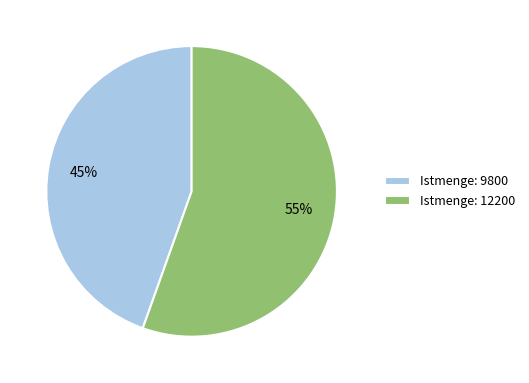

Do Istmenge: 9800 and Istmenge: 12200 together represent more than half of the pie?

Yes